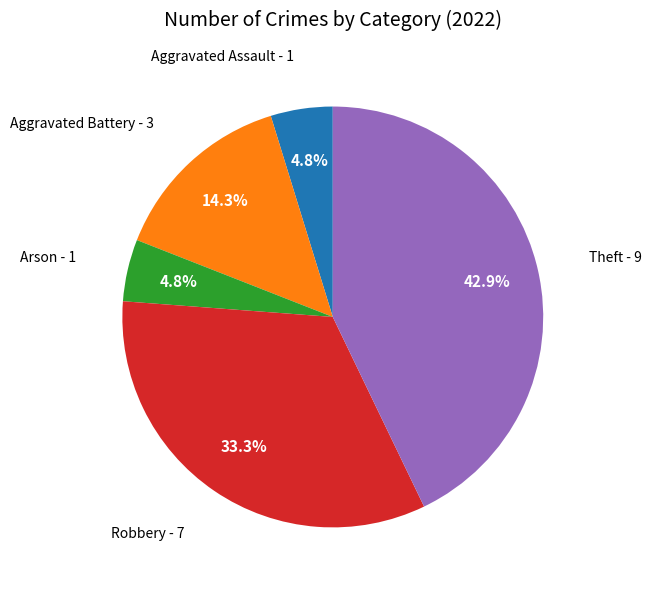

Which slice is the largest?

Theft